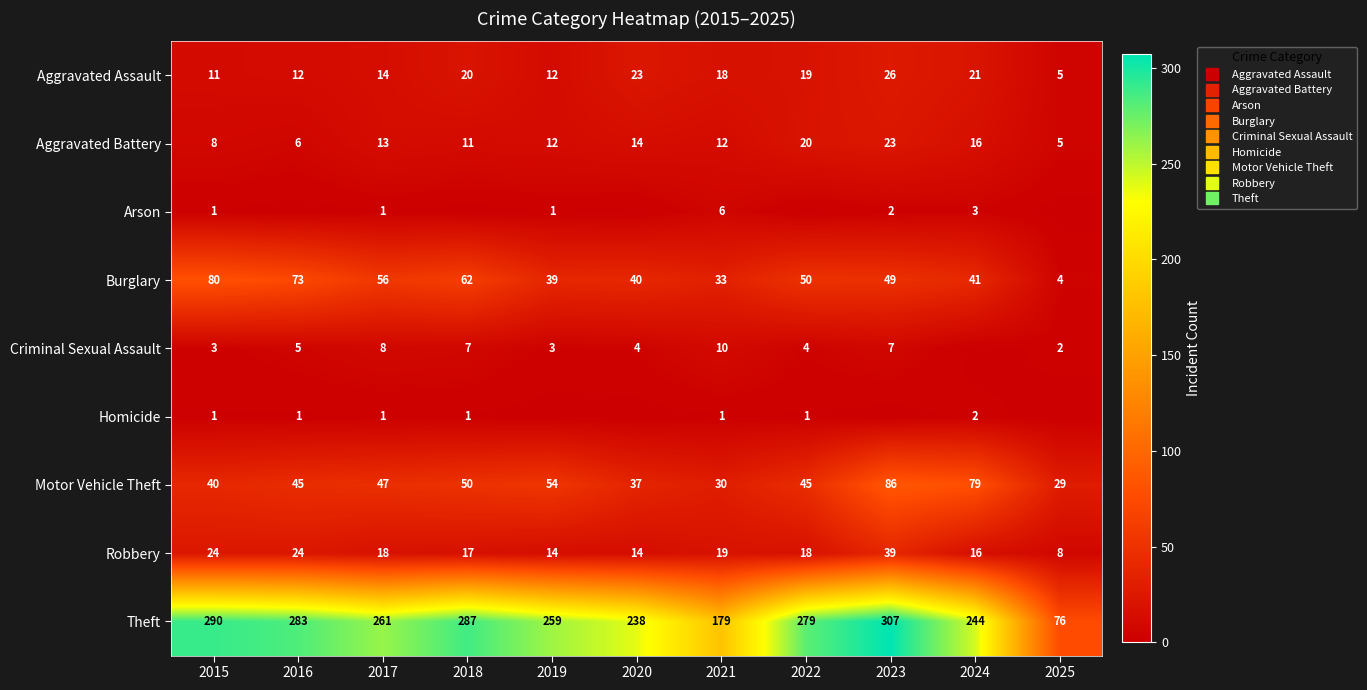

Which category has the lowest value in the Burglary series?

2025